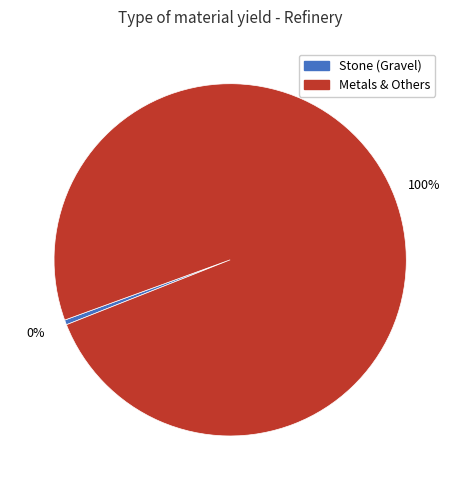

Is there a majority slice in this chart?

Yes